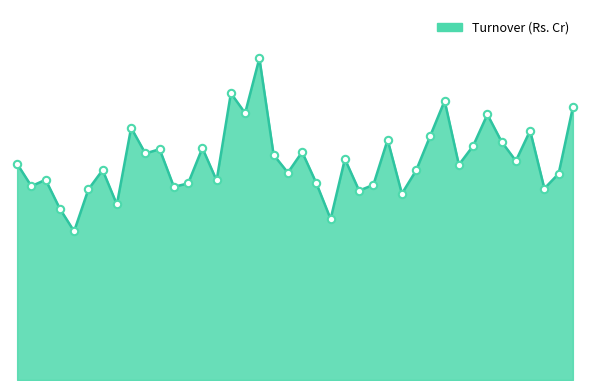

Does the chart have visible grid lines?

No